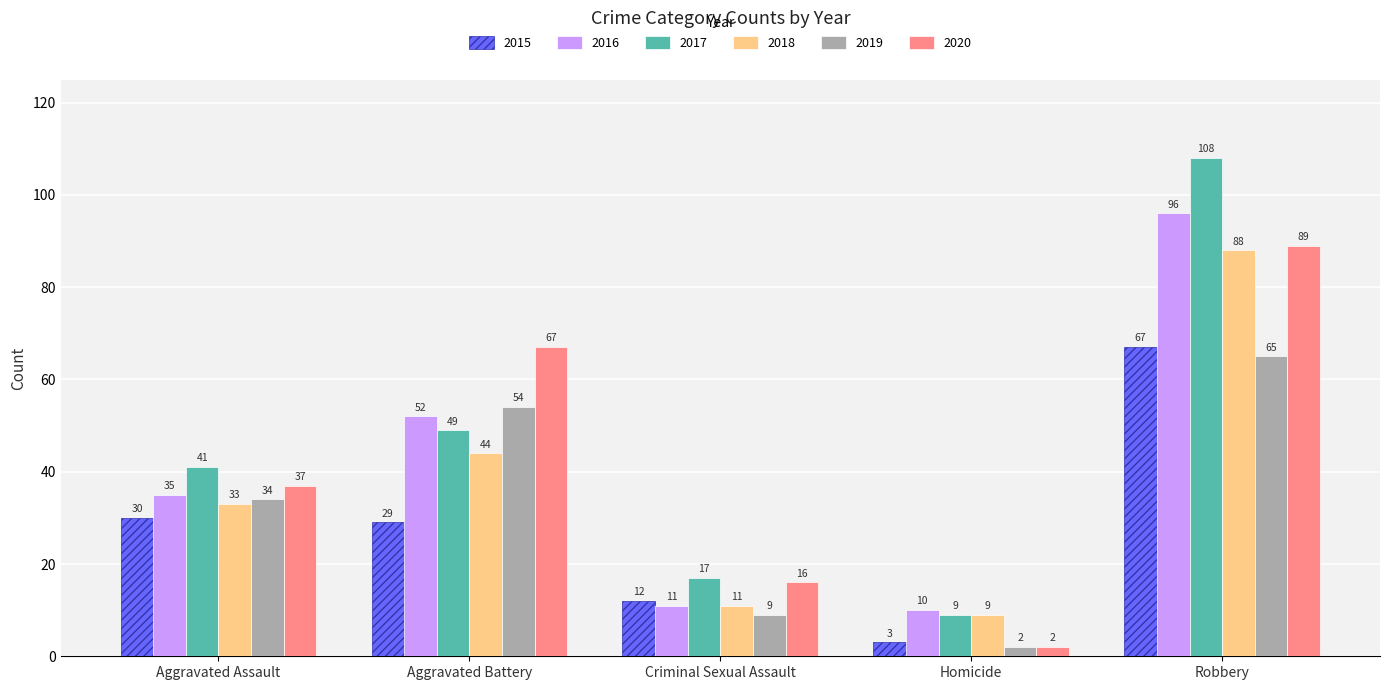

What are all the series names shown in the legend?

2015, 2016, 2017, 2018, 2019, 2020